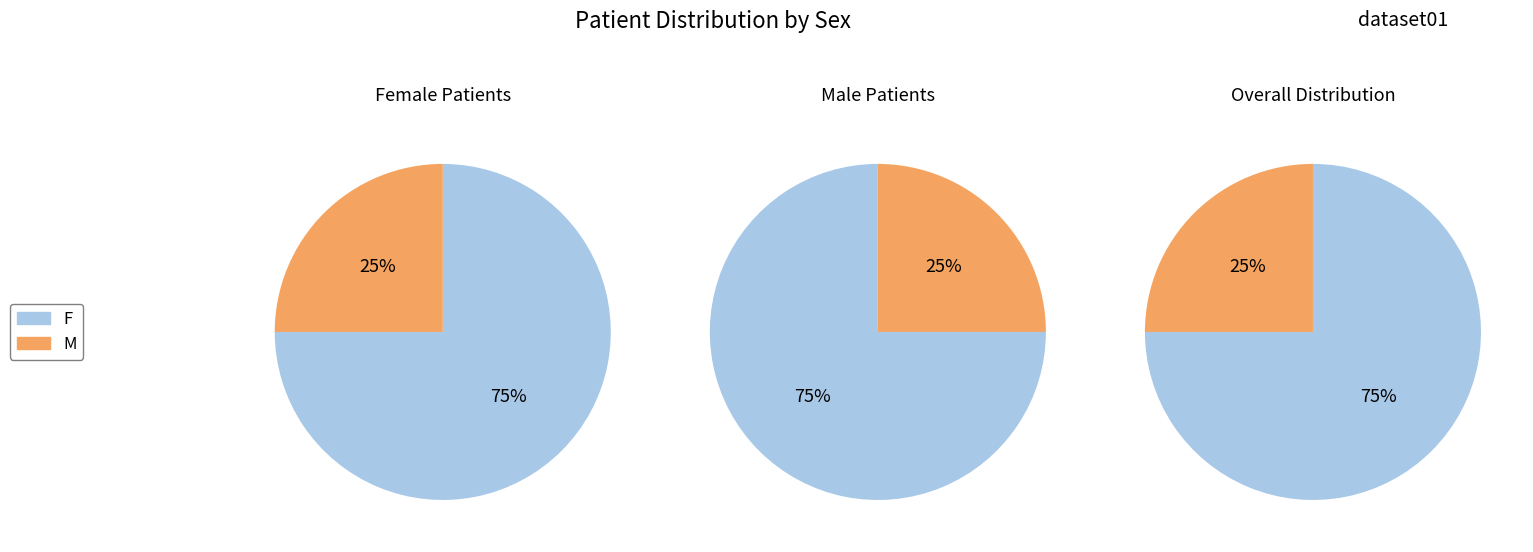

Combined, do M and F account for over 50%?

Yes